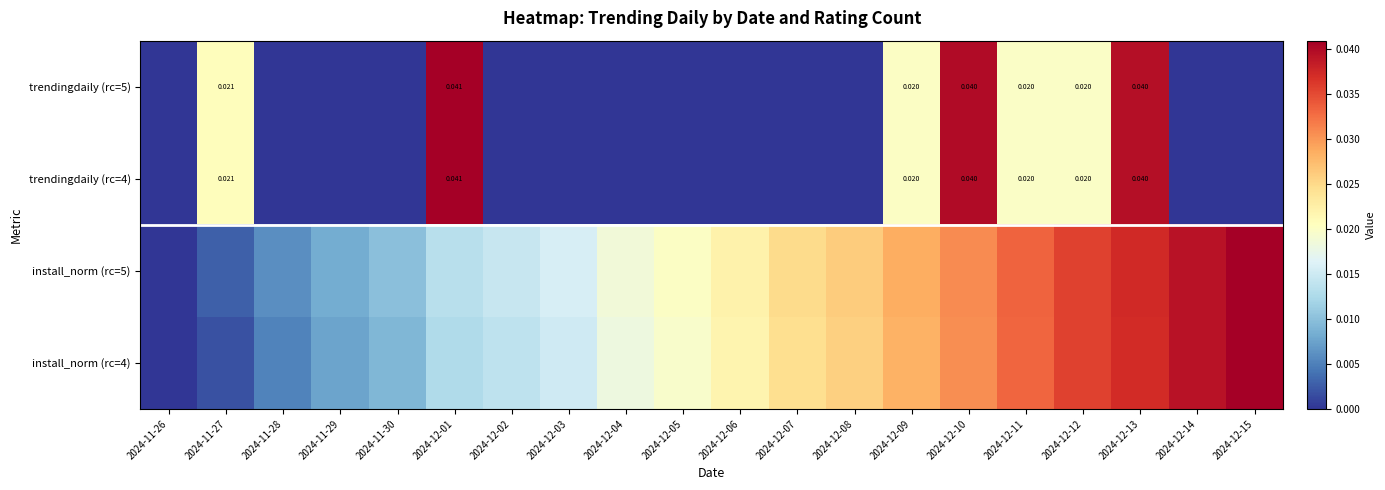

Rank the categories by install_norm (rc=5) value from highest to lowest.

2024-12-15, 2024-12-14, 2024-12-13, 2024-12-12, 2024-12-11, 2024-12-10, 2024-12-09, 2024-12-08, 2024-12-07, 2024-12-06, 2024-12-05, 2024-12-04, 2024-12-03, 2024-12-02, 2024-12-01, 2024-11-30, 2024-11-29, 2024-11-28, 2024-11-27, 2024-11-26